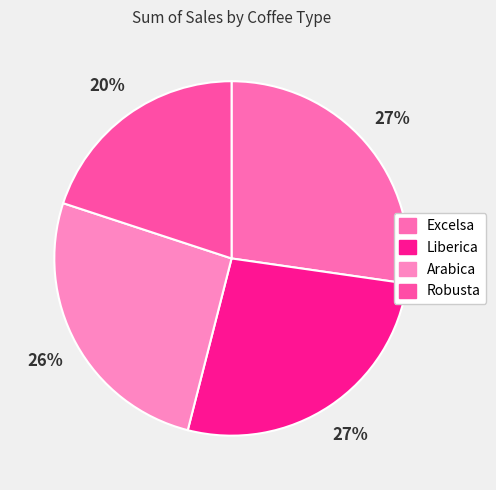

Which category has the biggest portion of the pie?

Excelsa